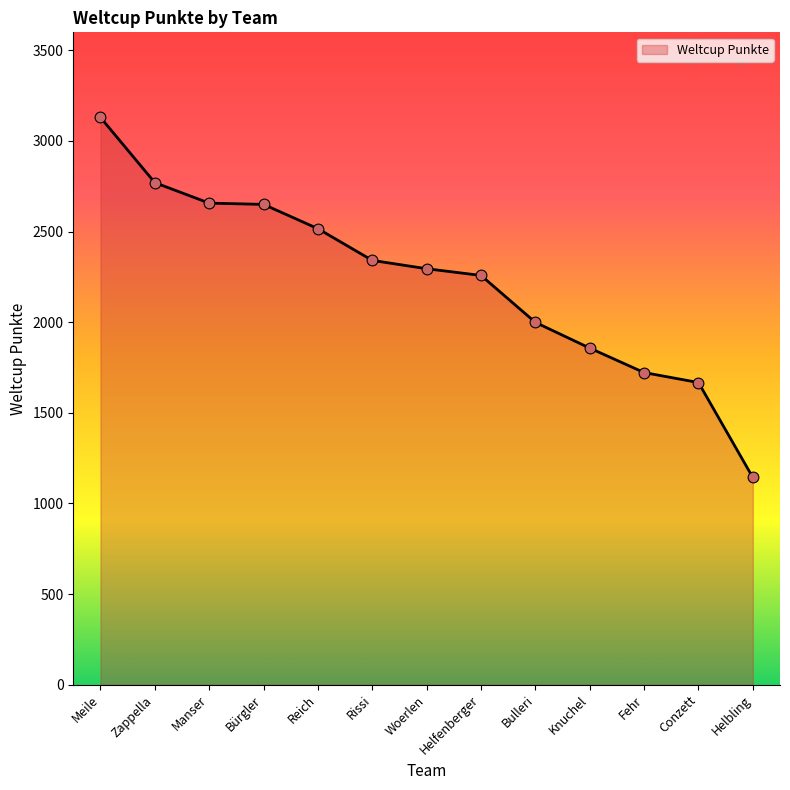

Which has a higher value, Conzett or Helfenberger?

Helfenberger